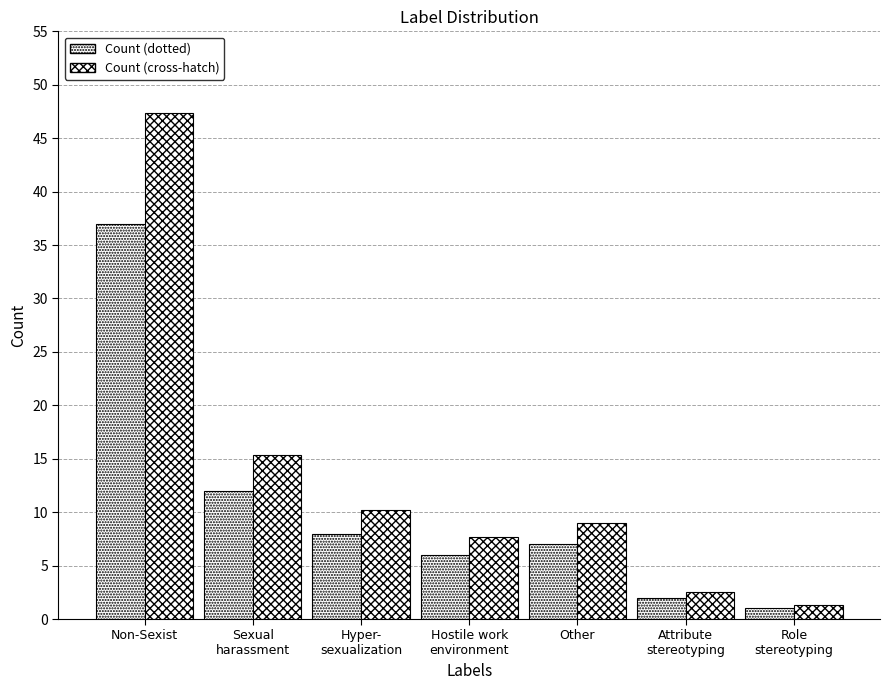

What is the label of the 7th bar from the right?

Non-Sexist